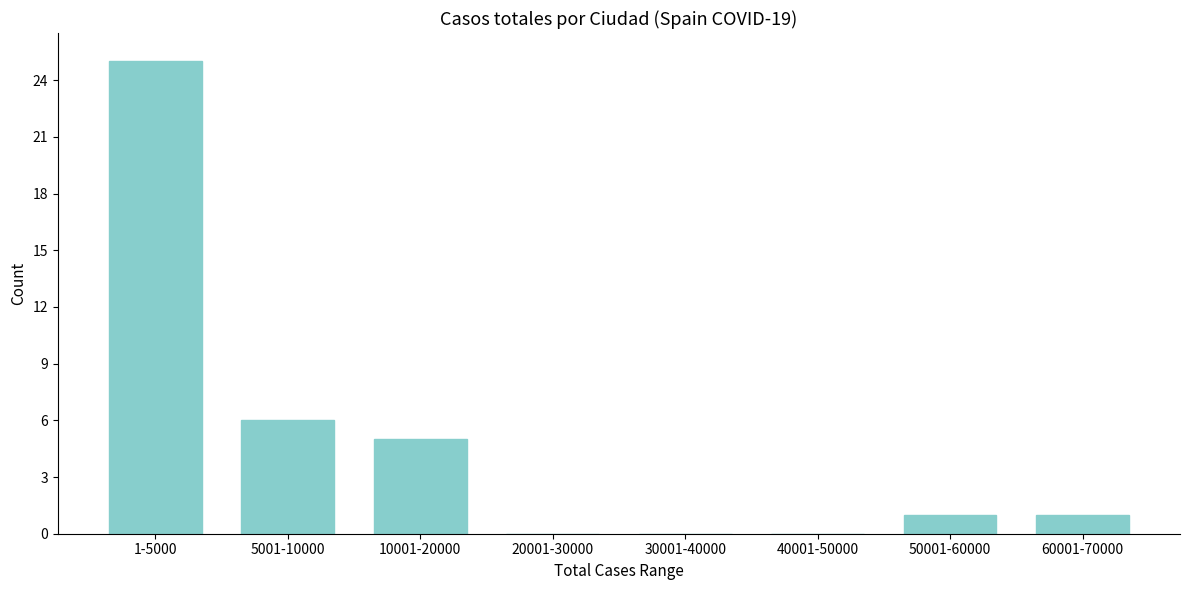

Reading left to right, extract all data points from this chart.

1-5000=25	5001-10000=6	10001-20000=5	20001-30000=0	30001-40000=0	40001-50000=0	50001-60000=1	60001-70000=1